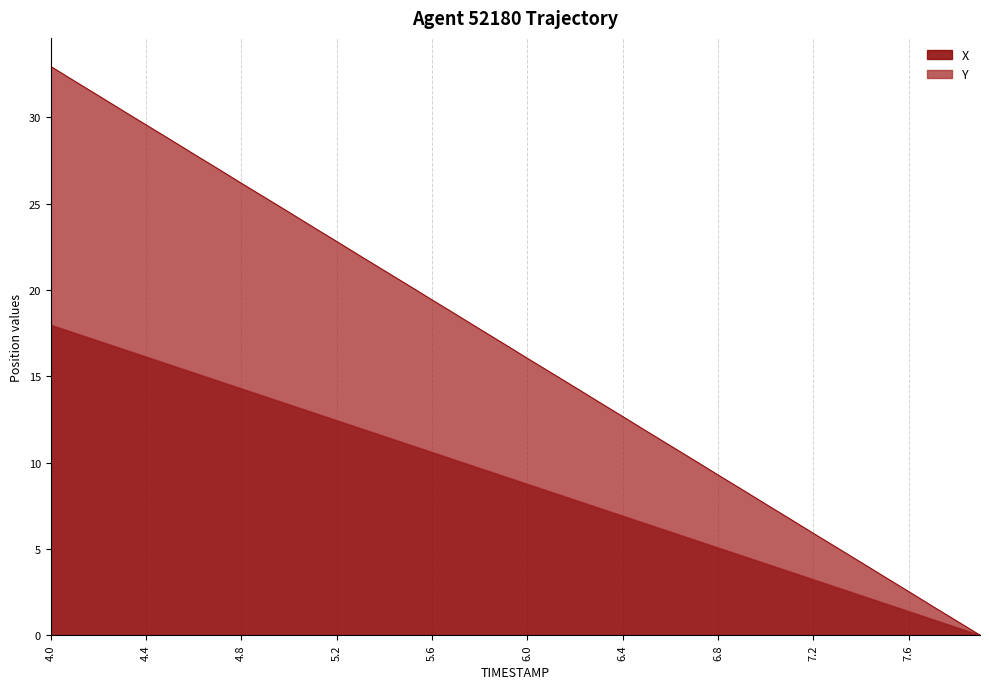

What is the average value?

16.5